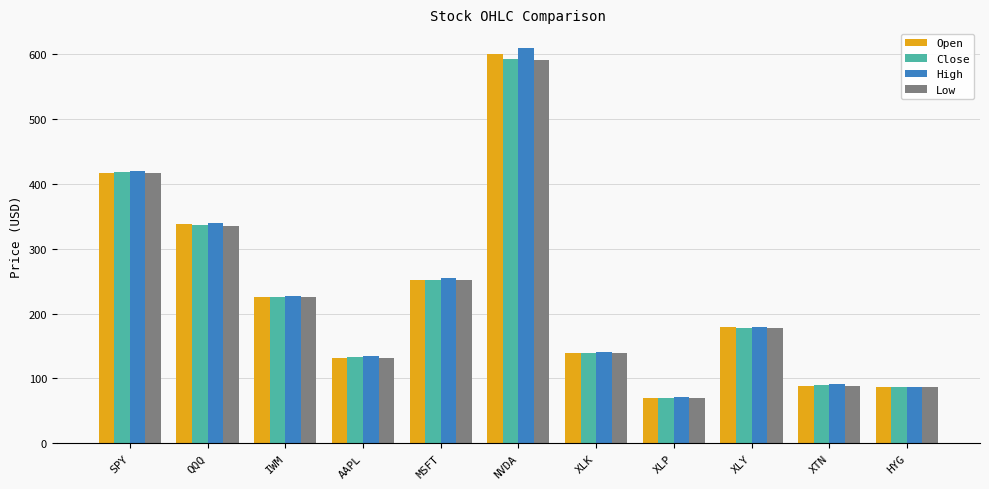

What value does the Low series have at NVDA?

591.5